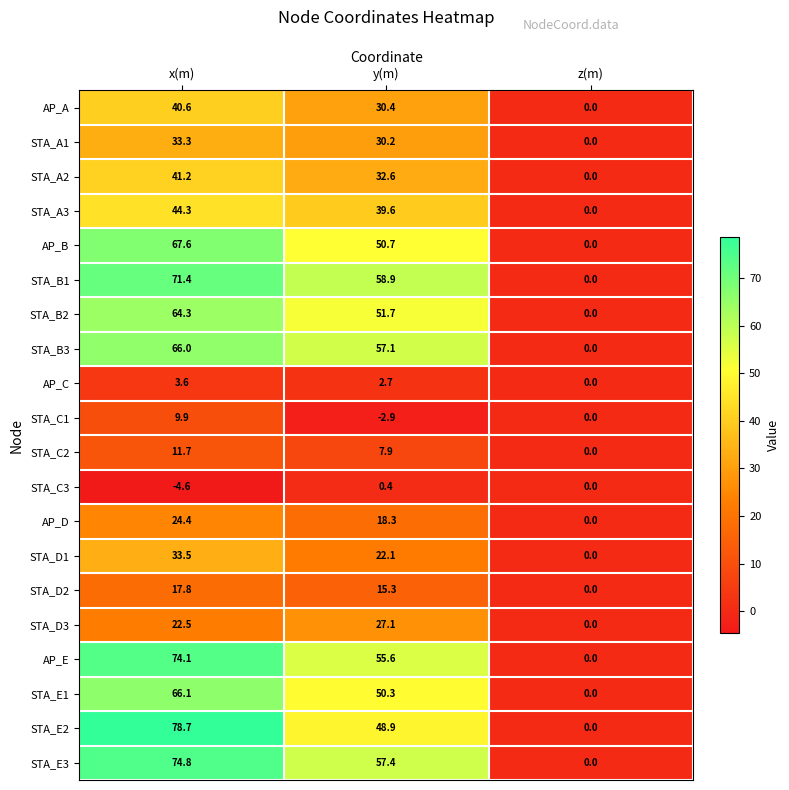

Where does the AP_E series first go above 55?

x(m)